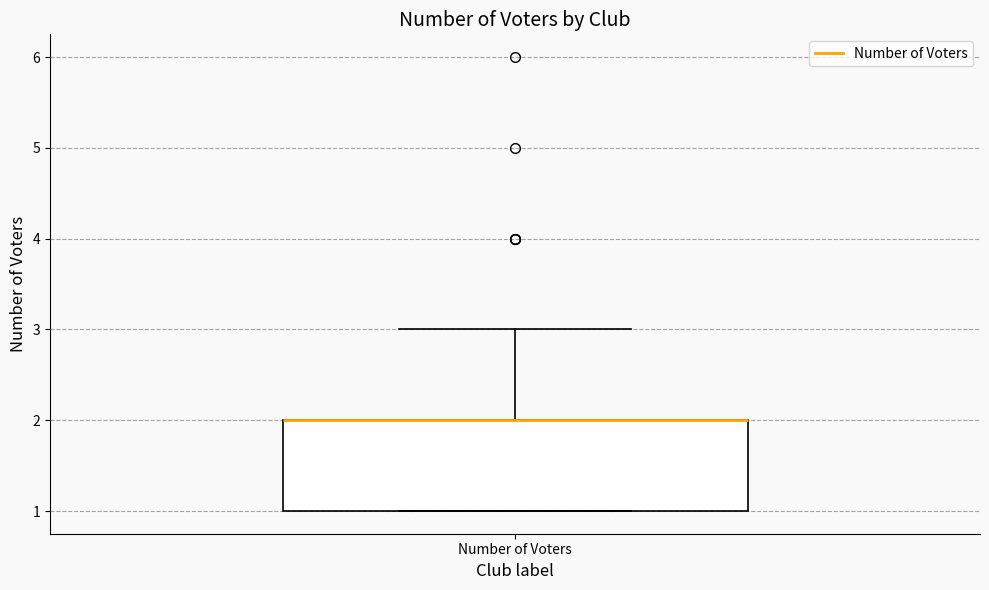

Transcribe this box plot: give where the median line is, the range the box spans, and where the two whiskers end, as read against the y-axis. The values are not printed on the chart, so give them approximately, as read against the axis.

median 2 (drawn on the box's upper edge), box 1 to 2, whiskers 1 to 3